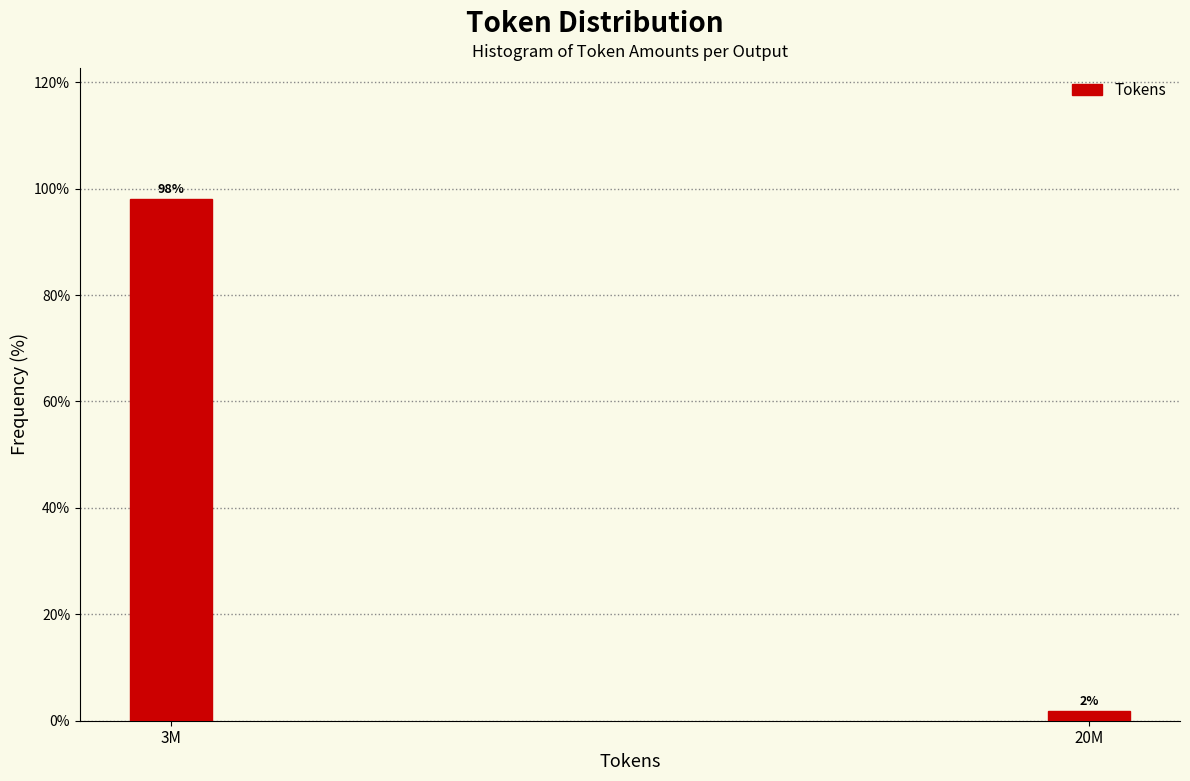

What is the label of the 1st bar from the left?

3M